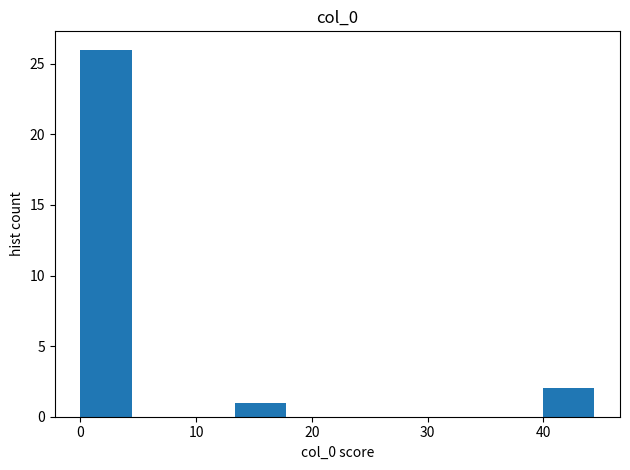

Reading left to right, list every bar in this chart as the range it spans on the x-axis followed by its height. Neither the bar edges nor the heights are printed on the chart, so give them approximately, as read against the axes.

0 to 4: 26
4 to 9: 0
9 to 13: 0
13 to 18: 1
18 to 22: 0
22 to 27: 0
27 to 31: 0
31 to 36: 0
36 to 40: 0
40 to 44: 2